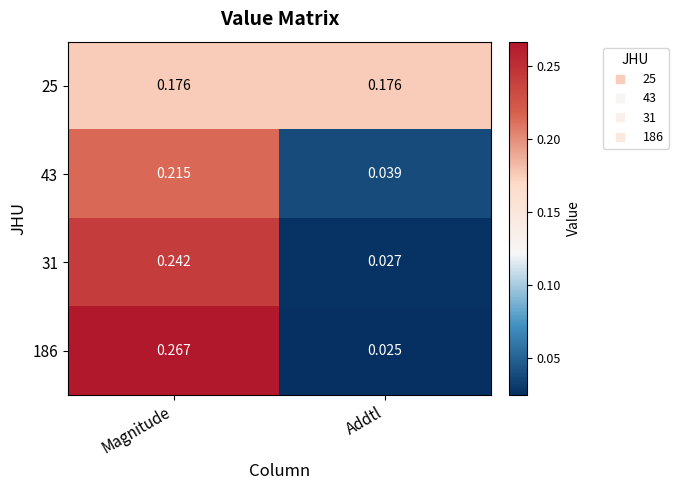

Rank the series by their average value, from lowest to highest.

43, 31, 186, 25